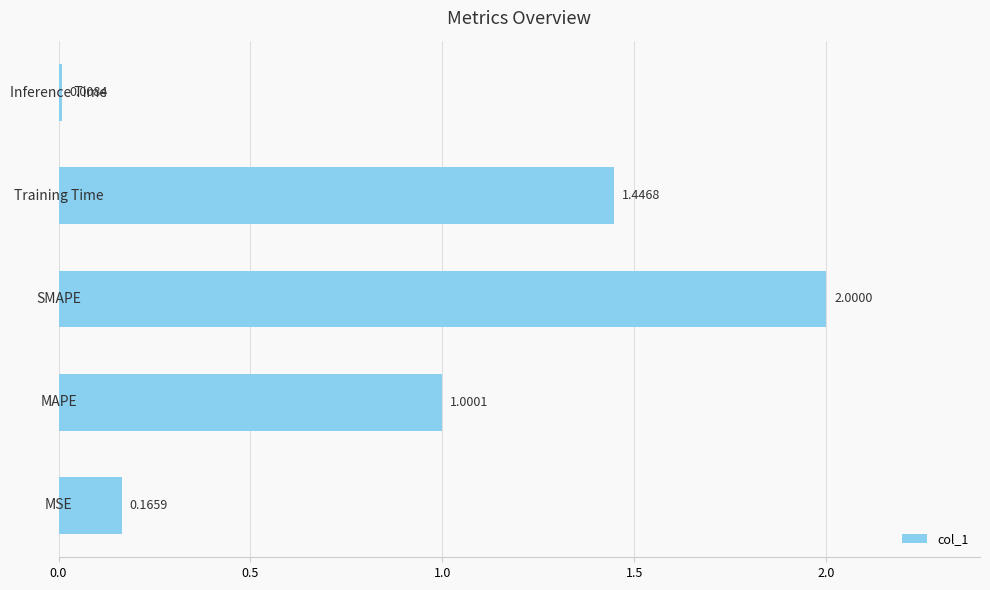

What is the difference between the maximum and second lowest values?

1.8